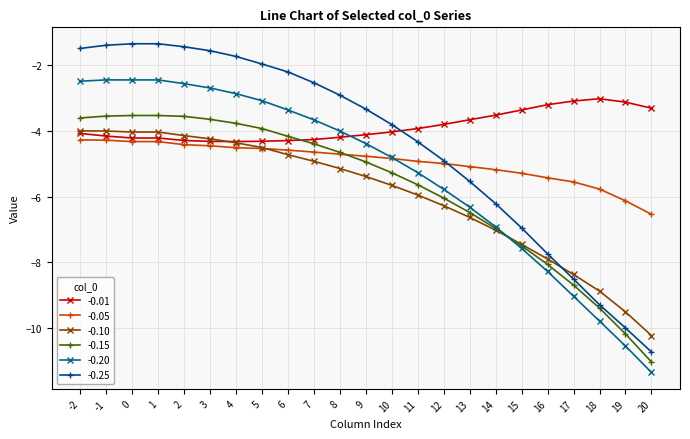

True or false: -0.01 has a value of -4.2 at 0.

True